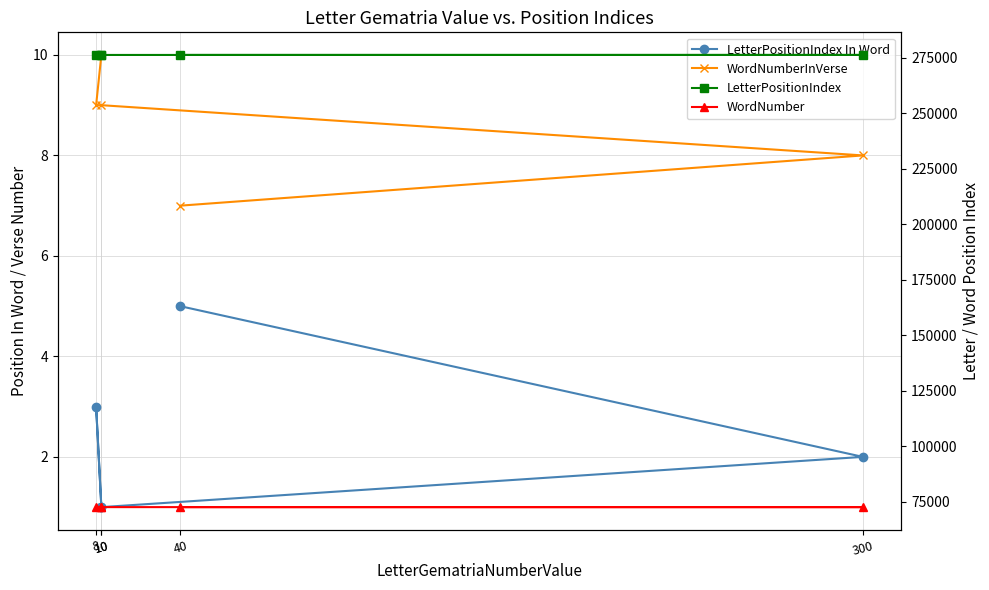

Which category has the lowest value across all series?

10